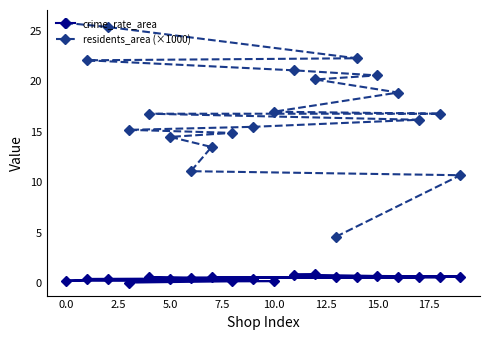

What is the highest value of the residents_area (×1000) series?

25.8